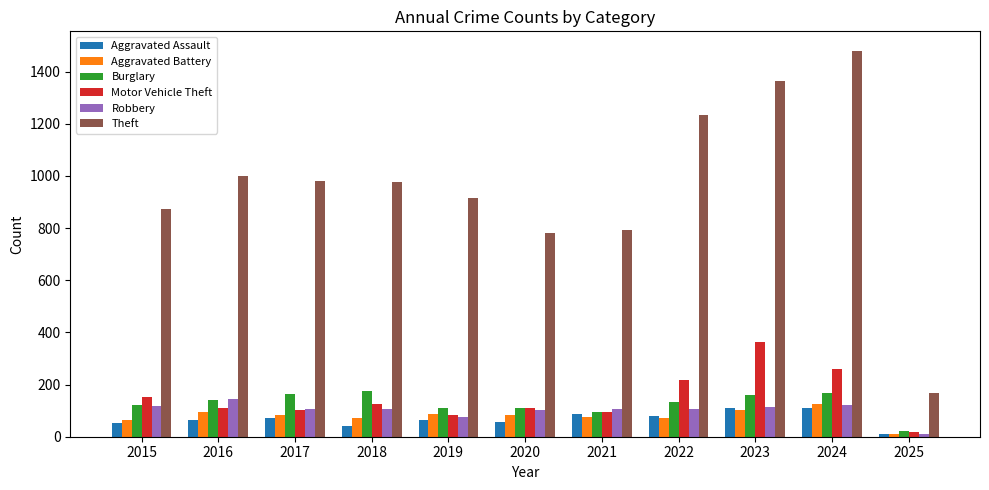

What is the value of the Motor Vehicle Theft bar at the 5th from the left?

84